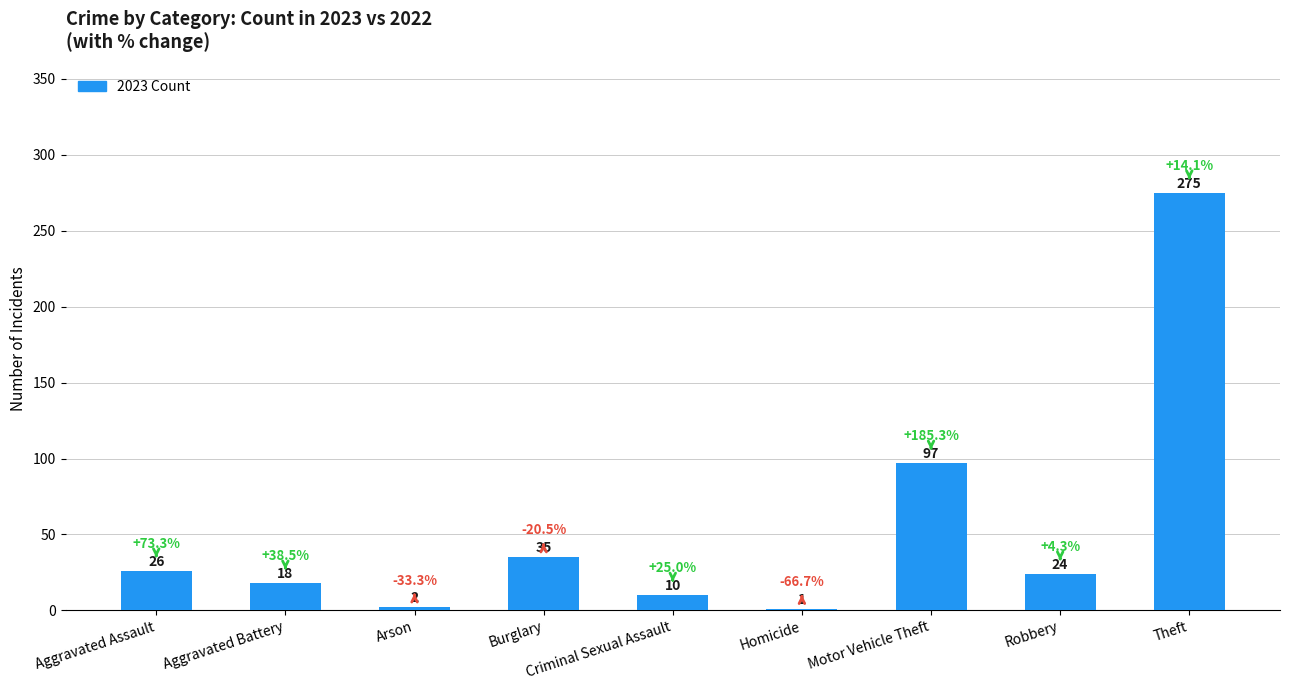

The chart shows a value of 35 at Burglary. True or false?

True